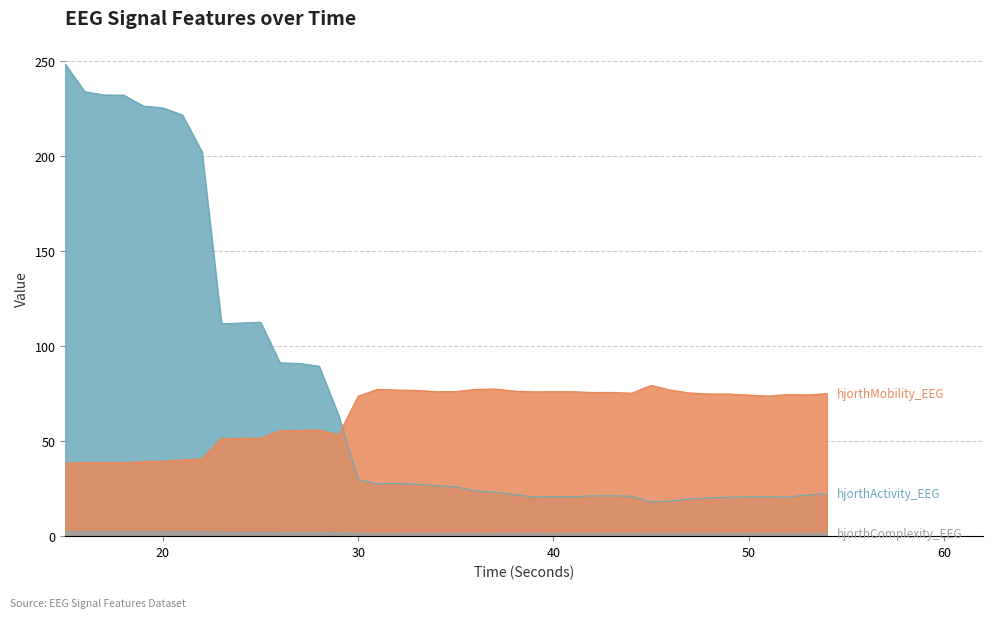

What is the spread (max minus min) of values at 30?

72.1